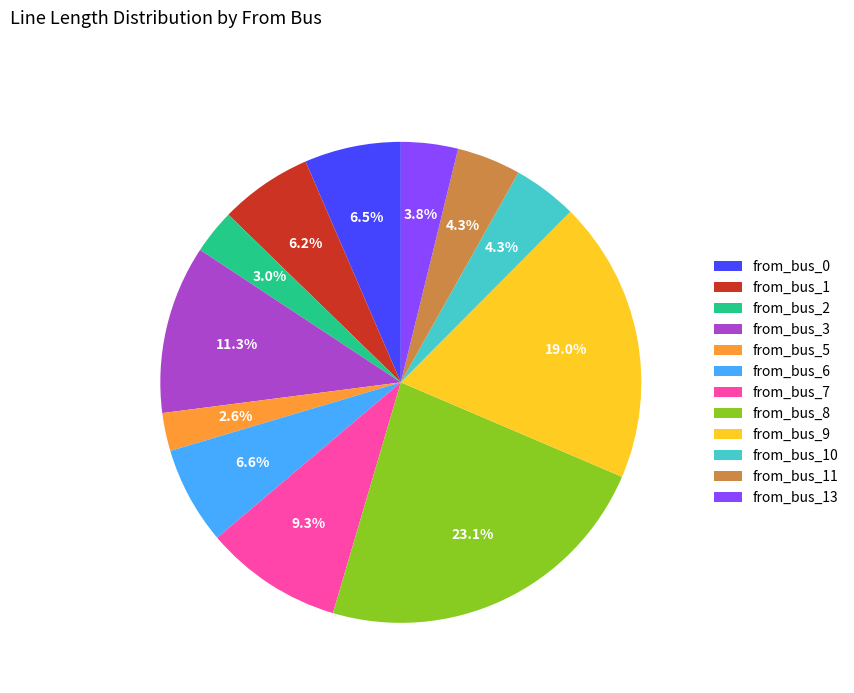

How many segments does this pie chart have?

12